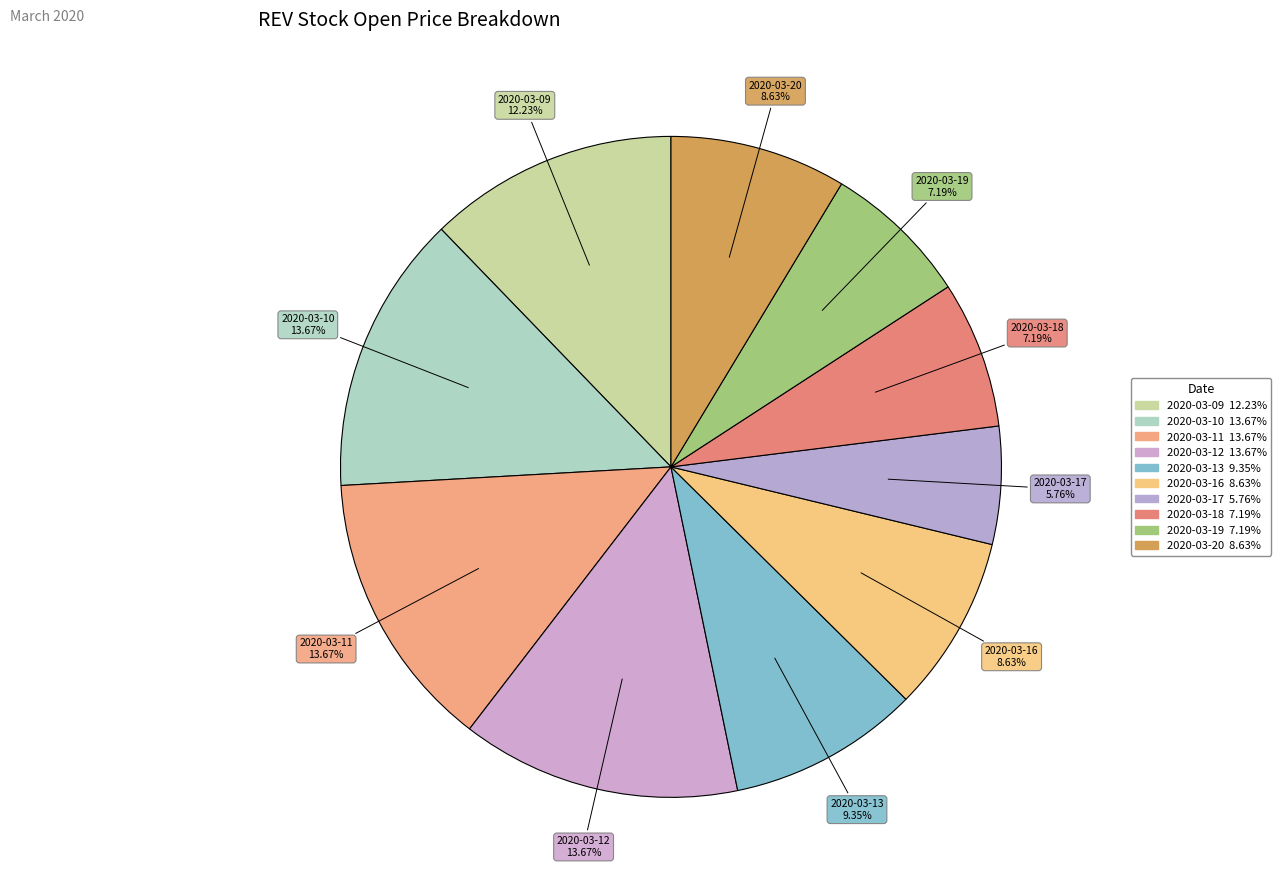

How many slices are in this pie chart?

10